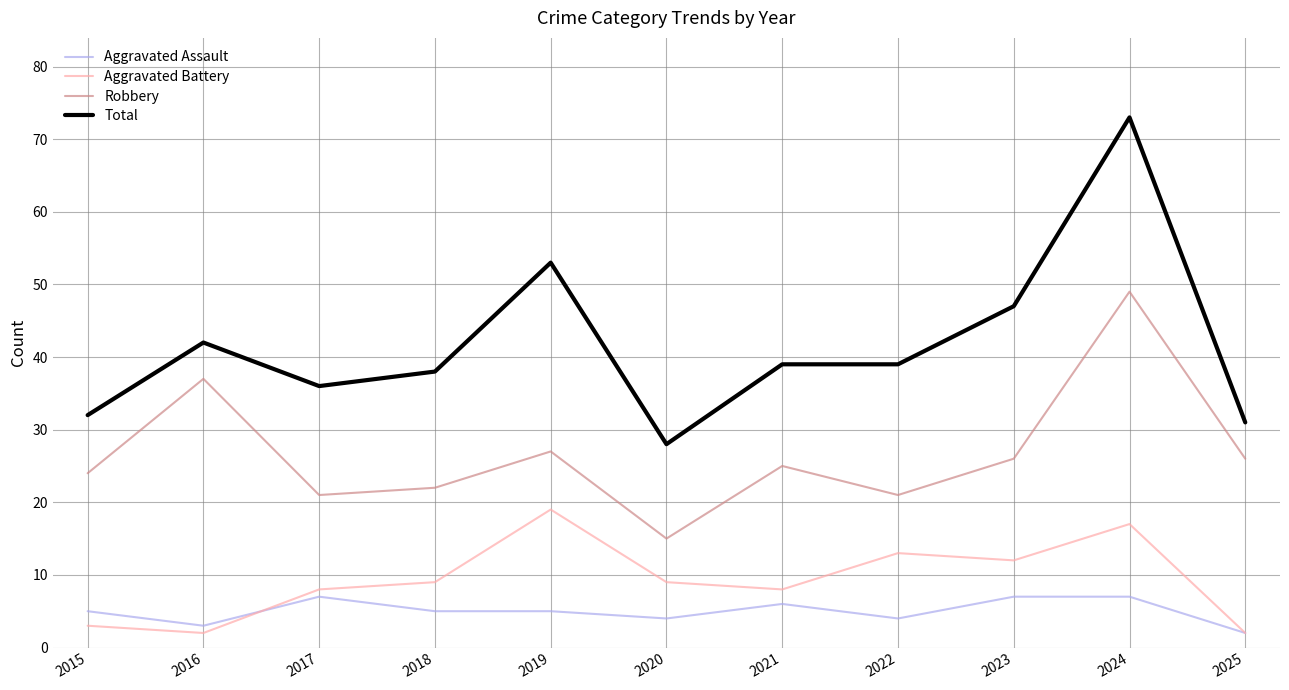

At which category does Robbery reach its first local peak?

2016